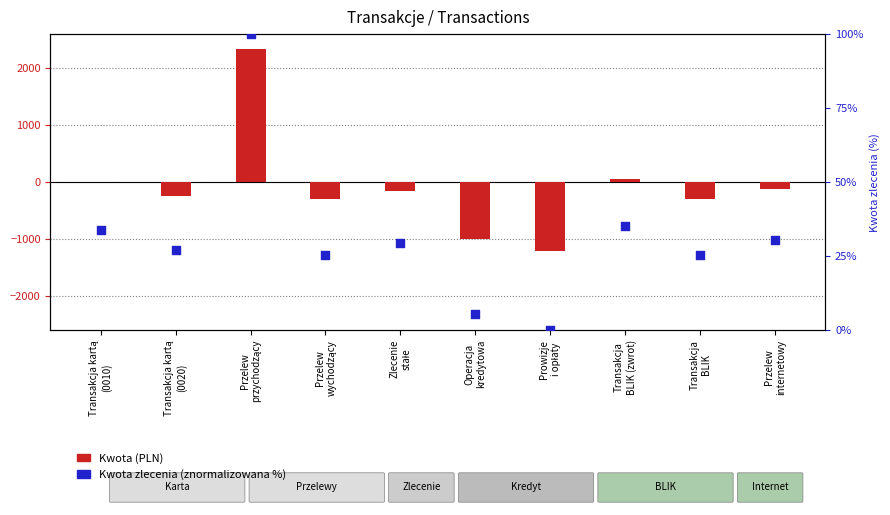

At which category is the sum across all series the highest?

Przelew
przychodzący